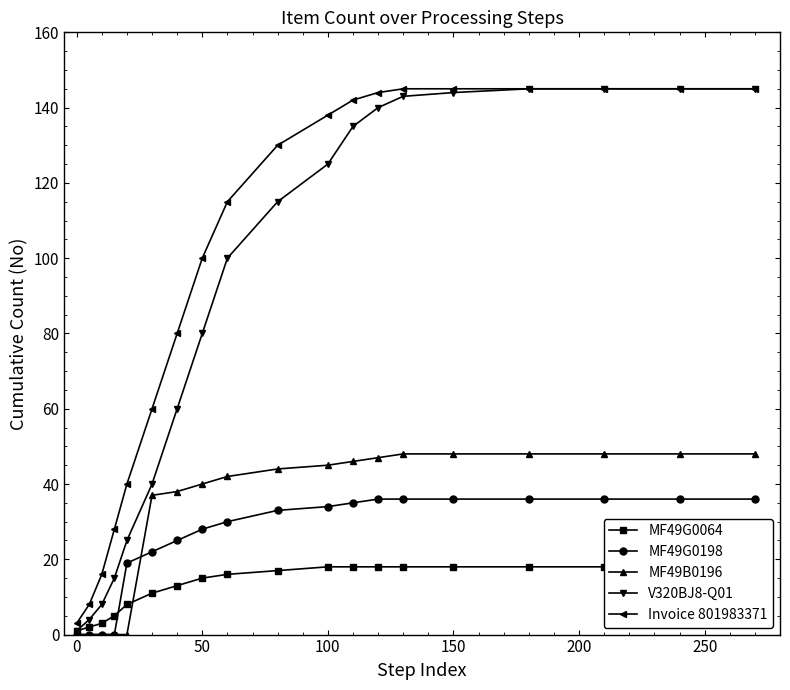

True or false: MF49B0196 and V320BJ8-Q01 cross at least once.

False